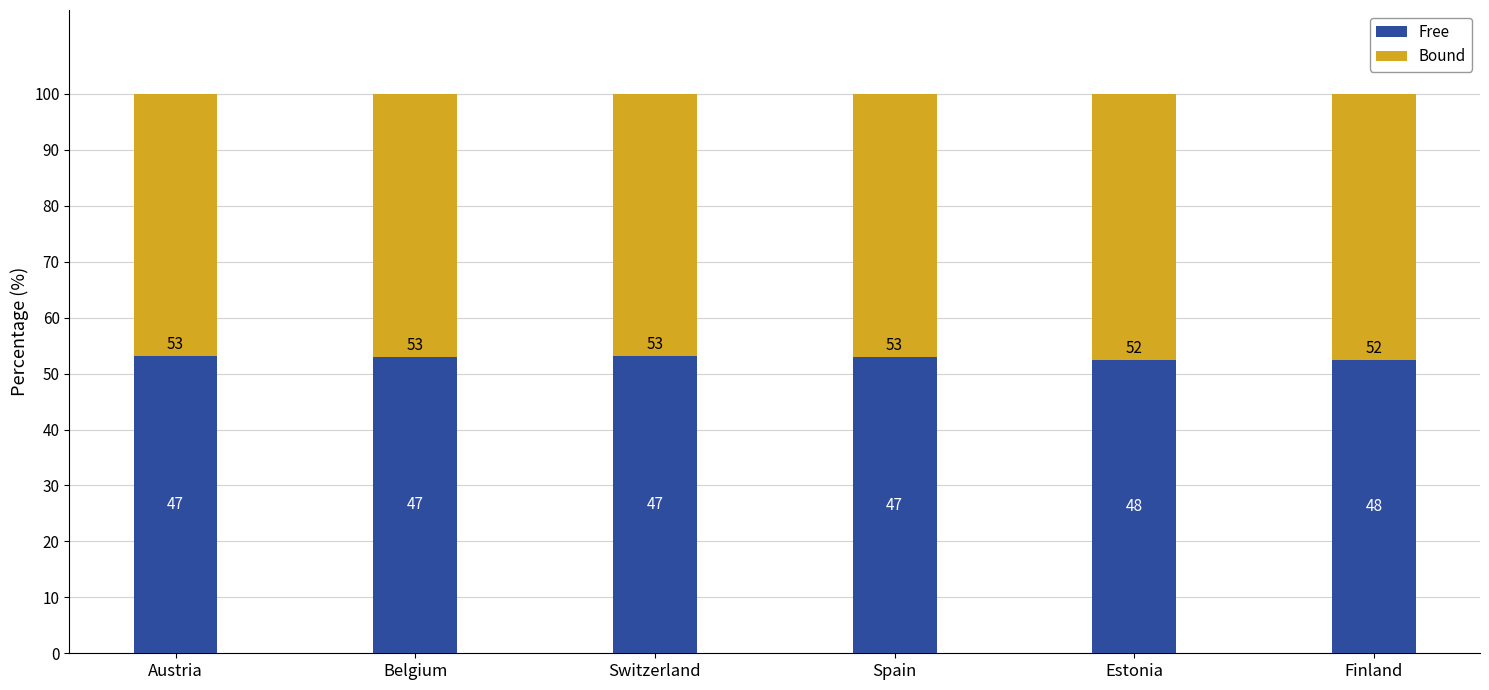

Is it true that Free equals 83.7 at Estonia?

False